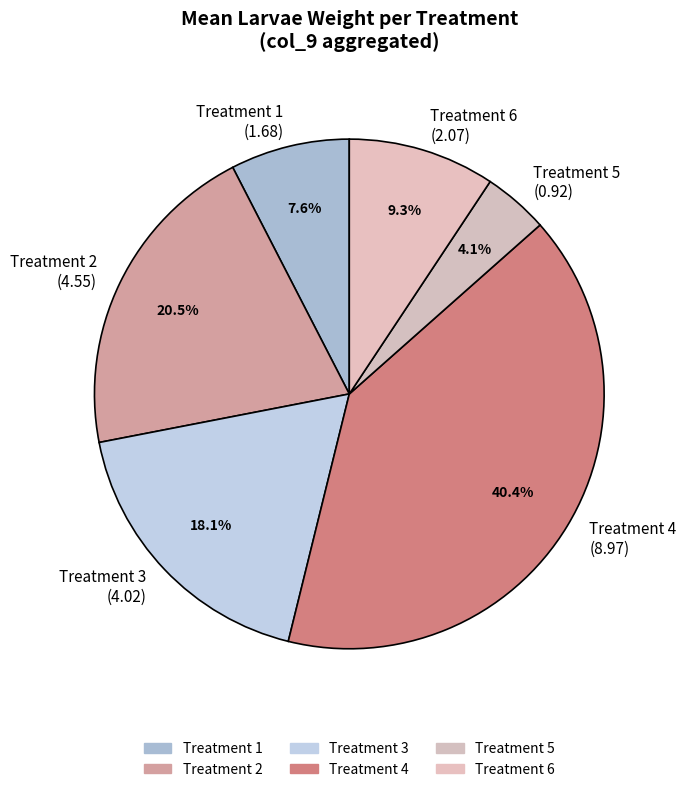

What is the total percentage of Treatment 4 (8.97) and Treatment 6 (2.07)?

49.7%